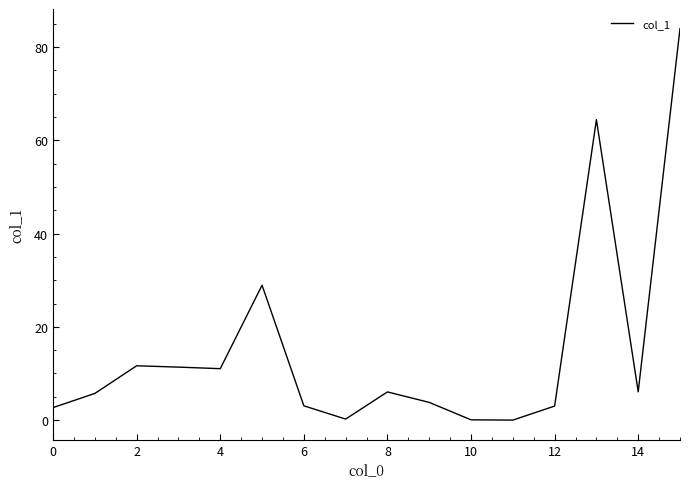

How many categories are shown in the chart?

16